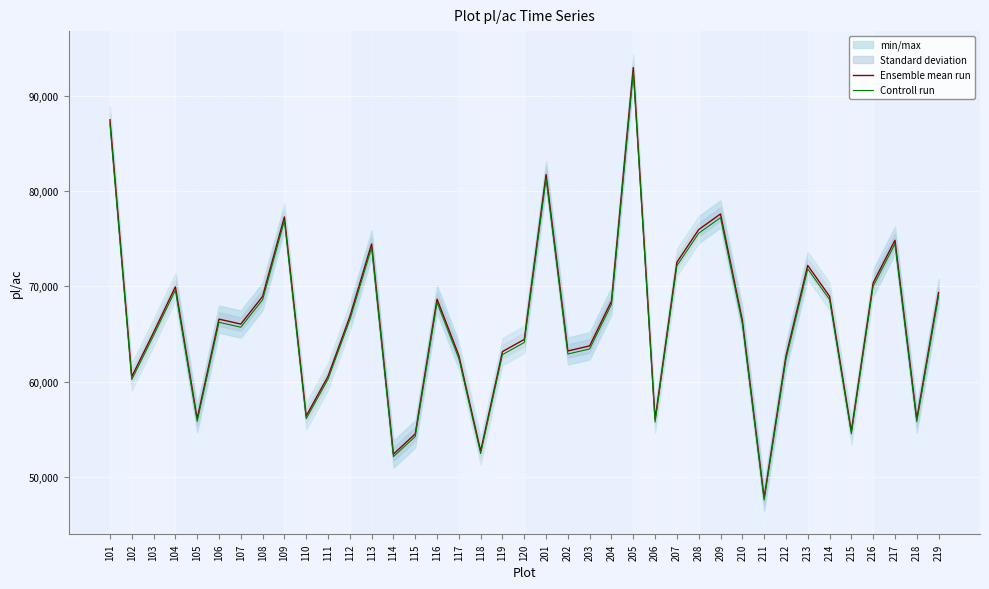

What value does the Controll run series have at 208?

75558.6